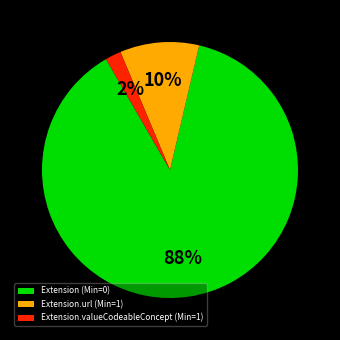

To the nearest percent, what is the average slice percentage?

33%